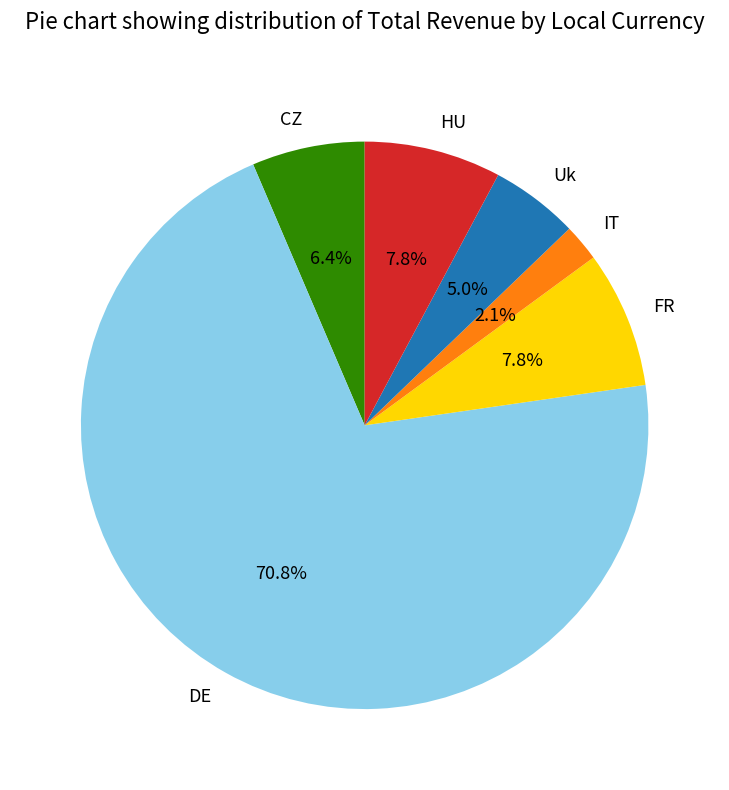

What is the ratio of the value at HU to the value at IT?

3.7